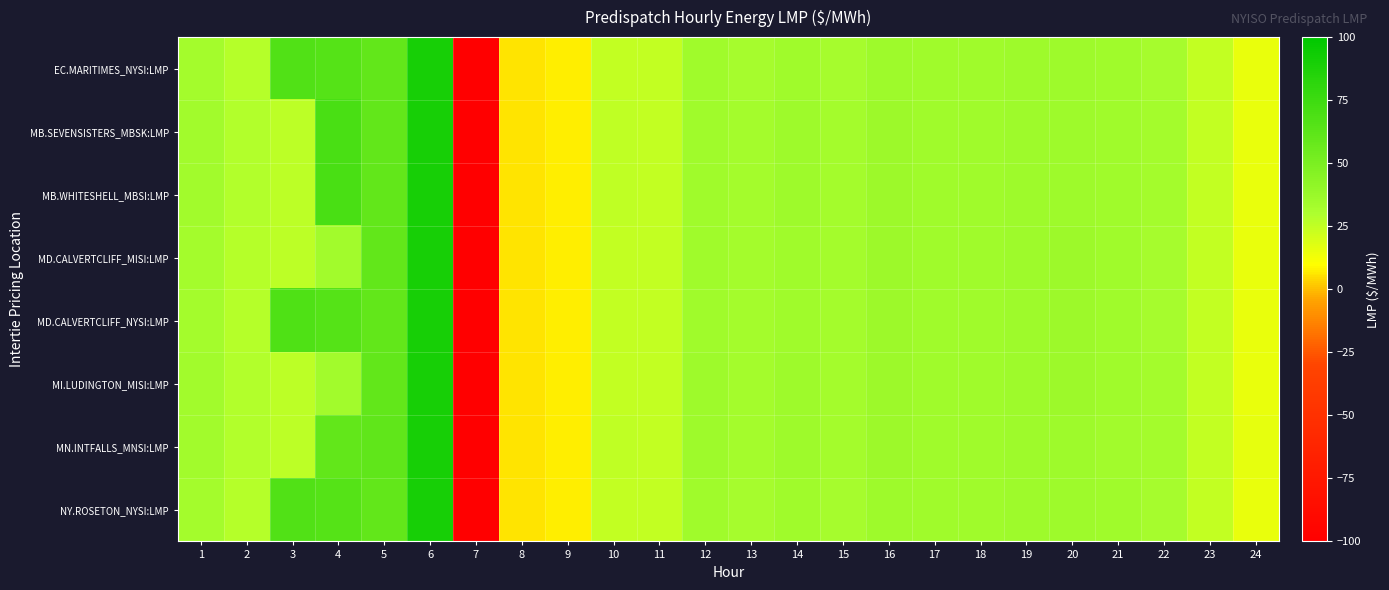

Between 15 and 19, which is larger?

19